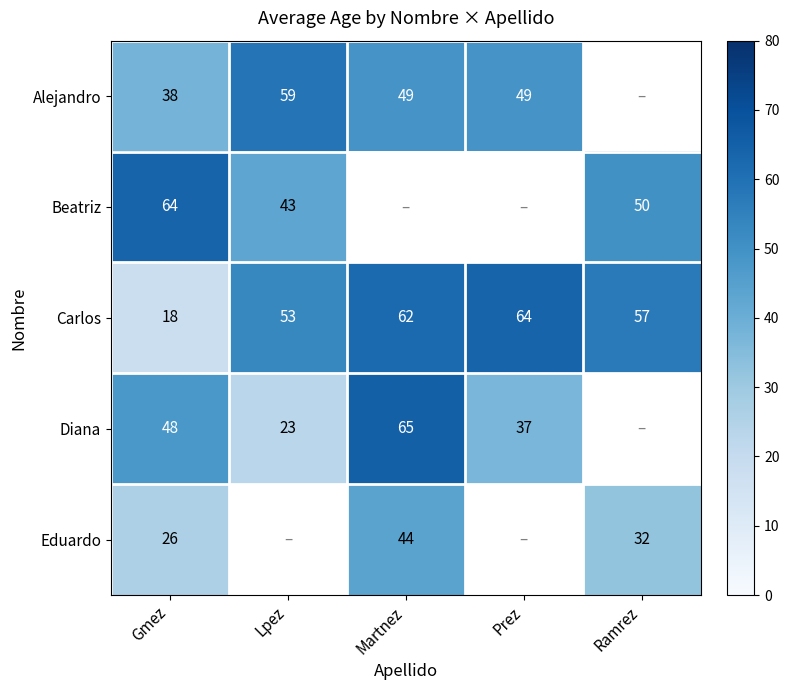

Is the value of Alejandro at Gmez greater than the value of Diana at Prez?

Yes